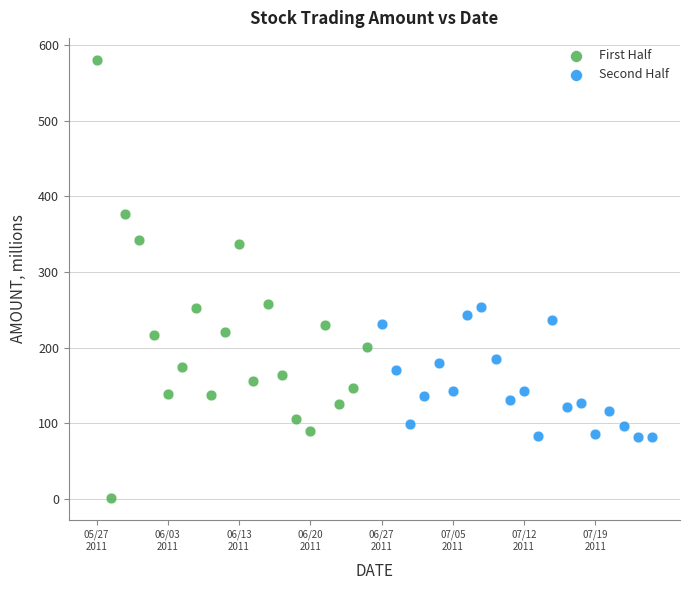

Which series has the largest Y range (max minus min)?

First Half